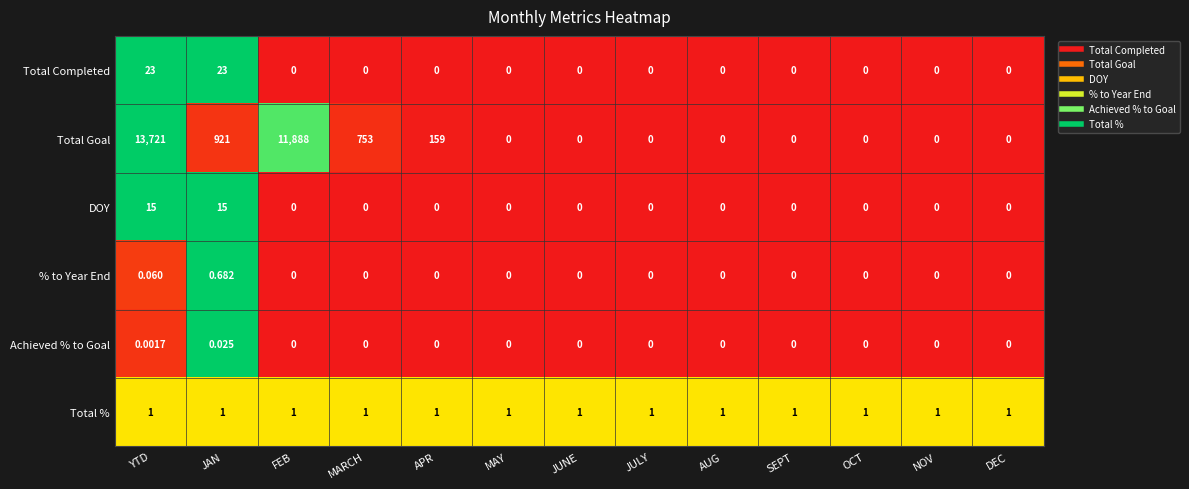

Which series has the largest range (max minus min)?

Total Goal